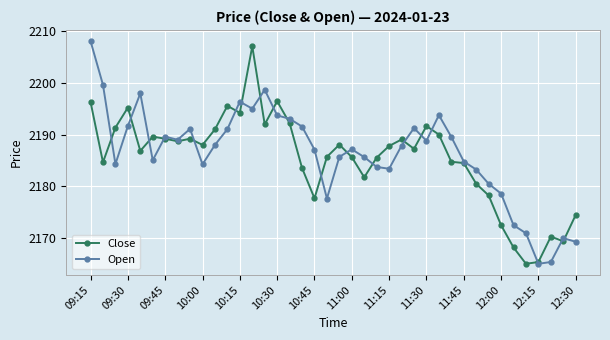

What is the difference between the maximum and minimum values in the Open series?

43.0